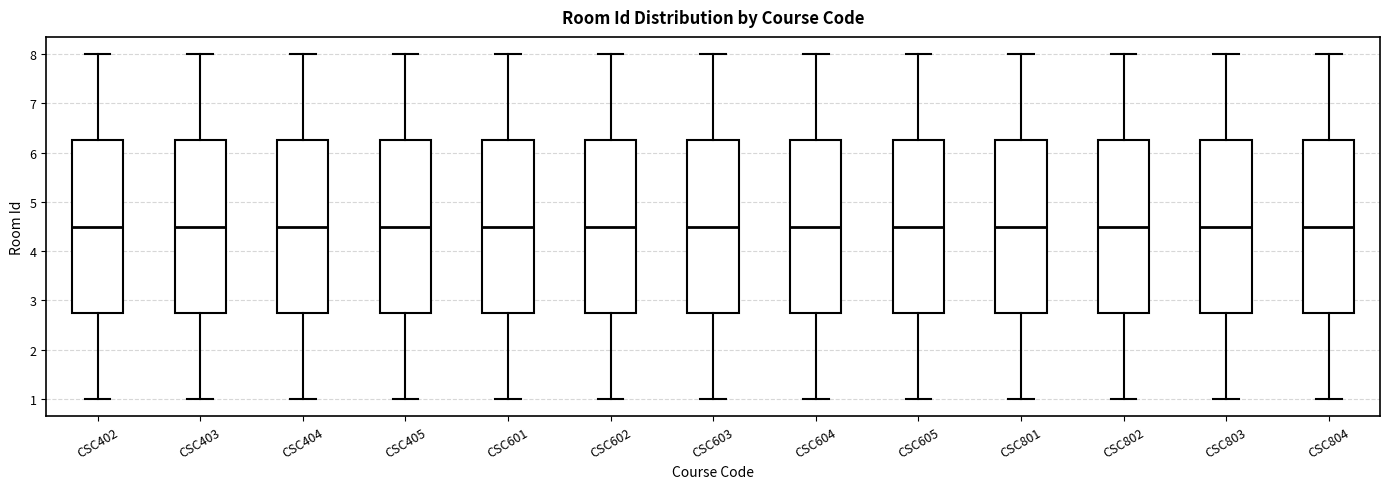

Reading left to right, read every box against the y-axis: the position of its median line, the range the box covers, and the ends of its whiskers. The values are not printed on the chart, so give them approximately, as read against the axis.

CSC402: median 4.5, box 2.8 to 6.3, whiskers 1.0 to 8.0
CSC403: median 4.5, box 2.8 to 6.3, whiskers 1.0 to 8.0
CSC404: median 4.5, box 2.8 to 6.3, whiskers 1.0 to 8.0
CSC405: median 4.5, box 2.8 to 6.3, whiskers 1.0 to 8.0
CSC601: median 4.5, box 2.8 to 6.3, whiskers 1.0 to 8.0
CSC602: median 4.5, box 2.8 to 6.3, whiskers 1.0 to 8.0
CSC603: median 4.5, box 2.8 to 6.3, whiskers 1.0 to 8.0
CSC604: median 4.5, box 2.8 to 6.3, whiskers 1.0 to 8.0
CSC605: median 4.5, box 2.8 to 6.3, whiskers 1.0 to 8.0
CSC801: median 4.5, box 2.8 to 6.3, whiskers 1.0 to 8.0
CSC802: median 4.5, box 2.8 to 6.3, whiskers 1.0 to 8.0
CSC803: median 4.5, box 2.8 to 6.3, whiskers 1.0 to 8.0
CSC804: median 4.5, box 2.8 to 6.3, whiskers 1.0 to 8.0